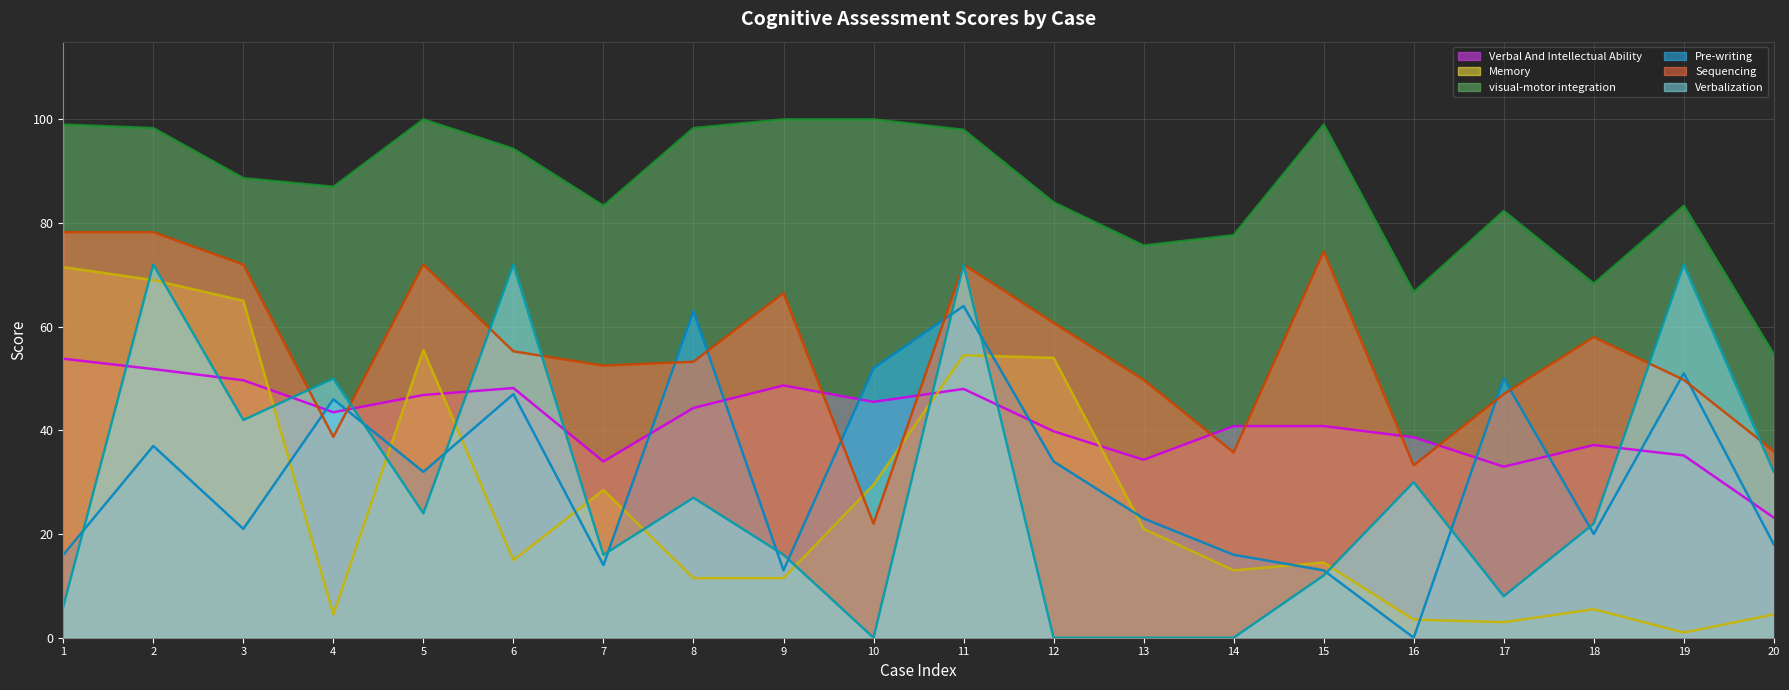

Between which two adjacent categories do Verbalization (line) and Memory (line) first intersect?

1 and 2